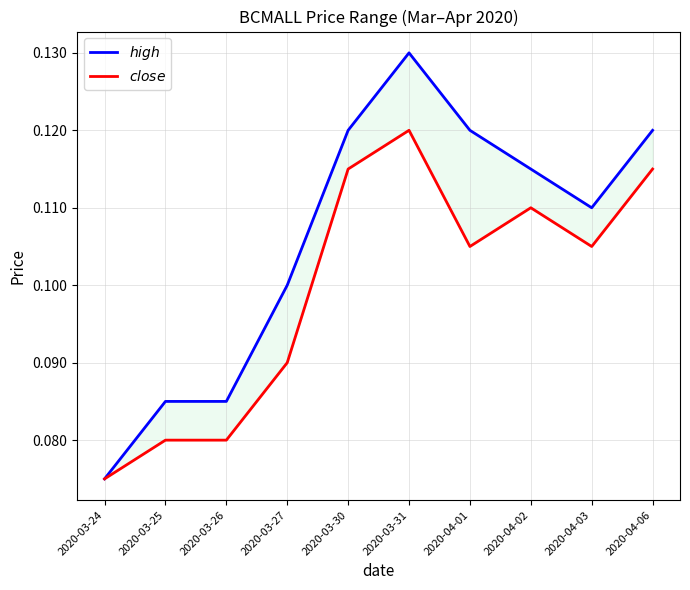

What is the total value across all series at 2020-03-30?

0.2